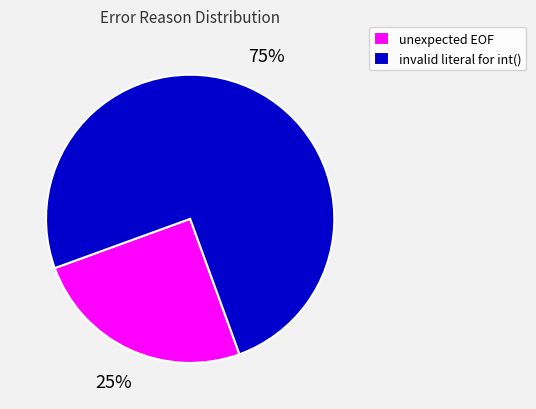

Rank the categories by value from highest to lowest.

invalid literal for int(), unexpected EOF